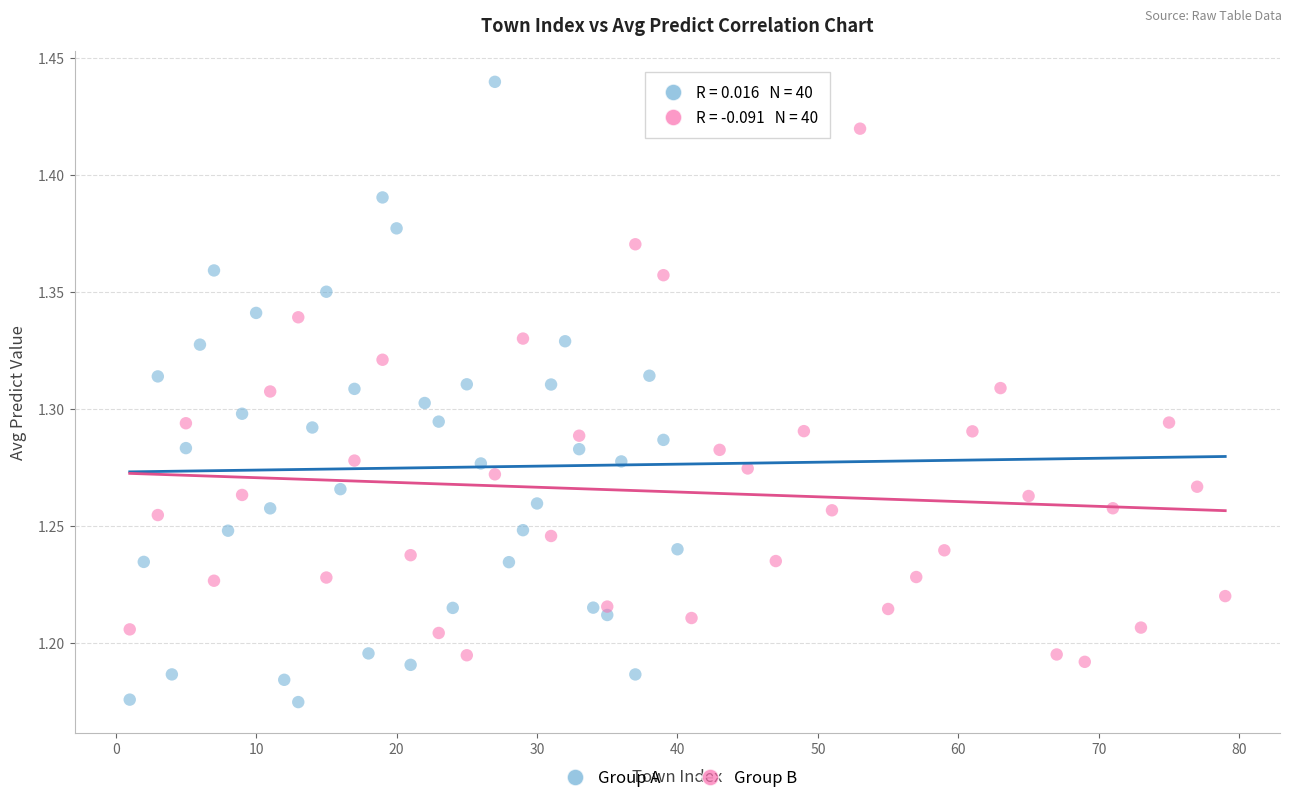

What are all the series names shown in the legend?

Group A, Group B